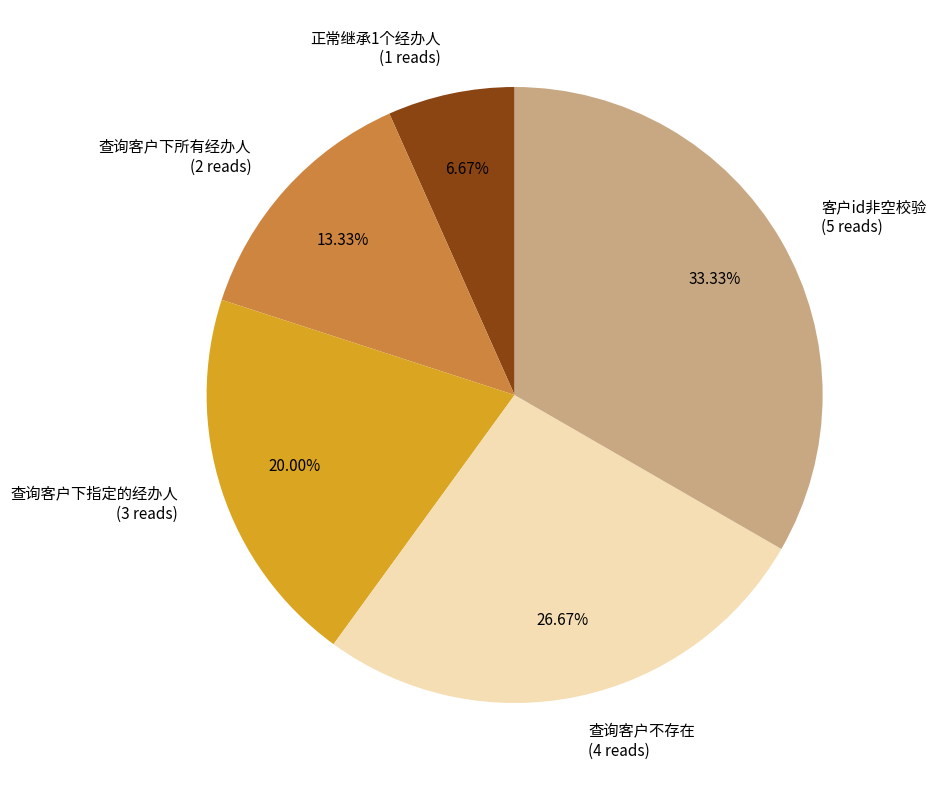

To the nearest percent, what portion does 查询客户不存在 represent?

27%